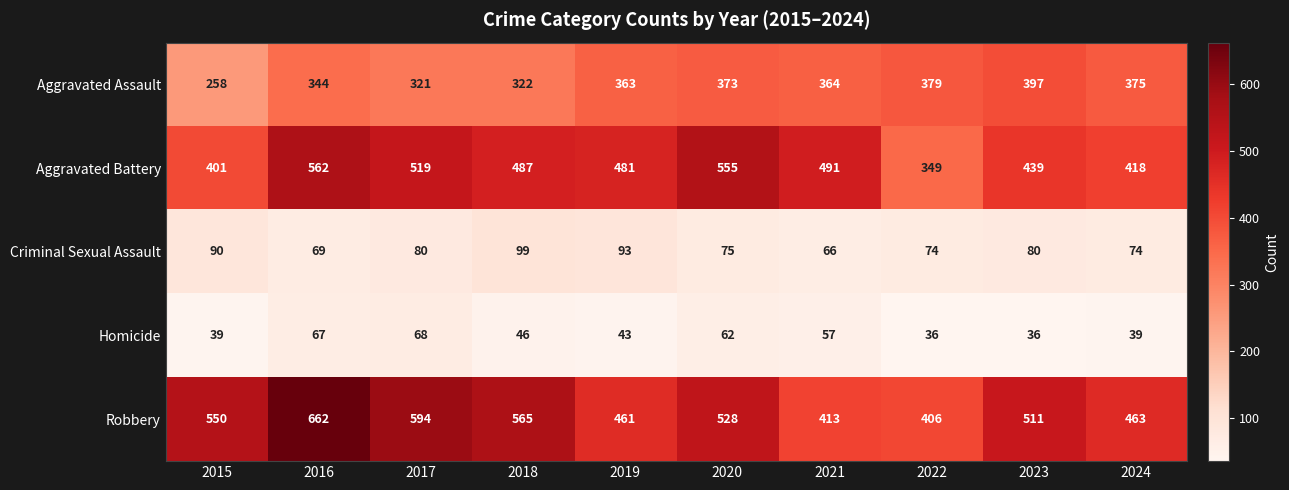

The value of Criminal Sexual Assault at 2023 is 115. True or false?

False